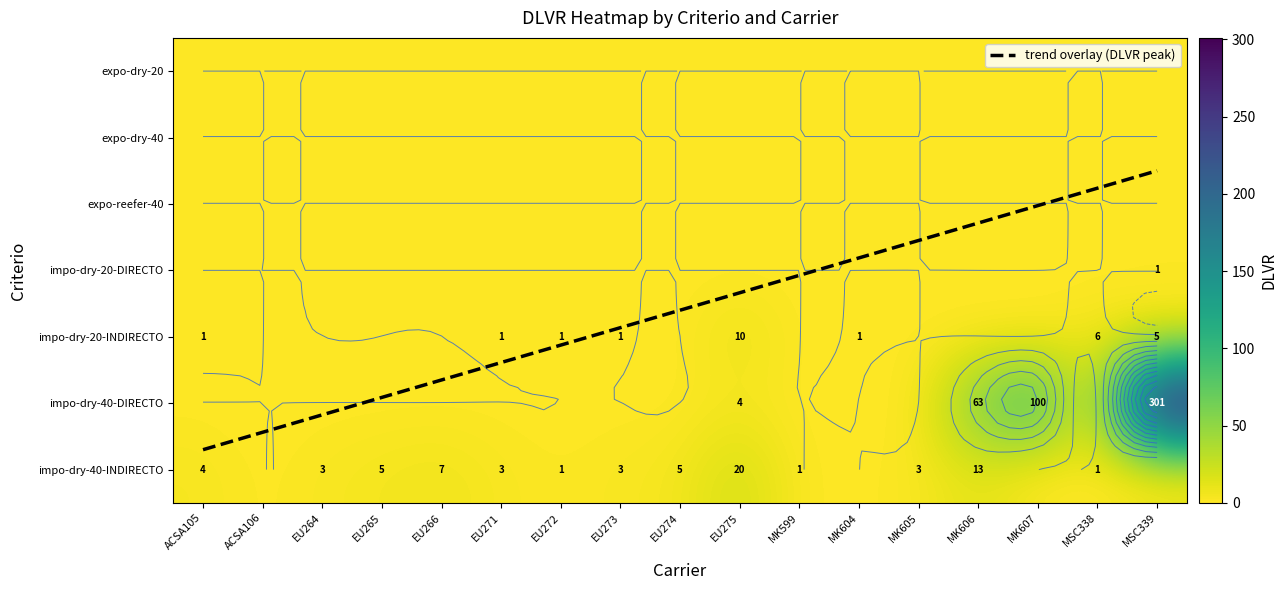

At which category is the sum across all series the highest?

MSC339